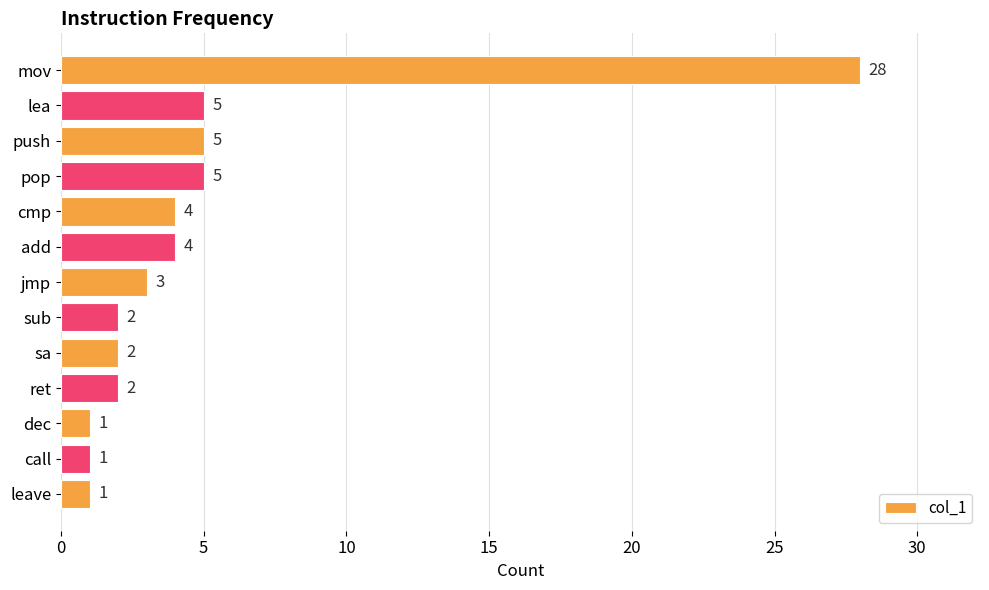

How many data points are less than 3?

6